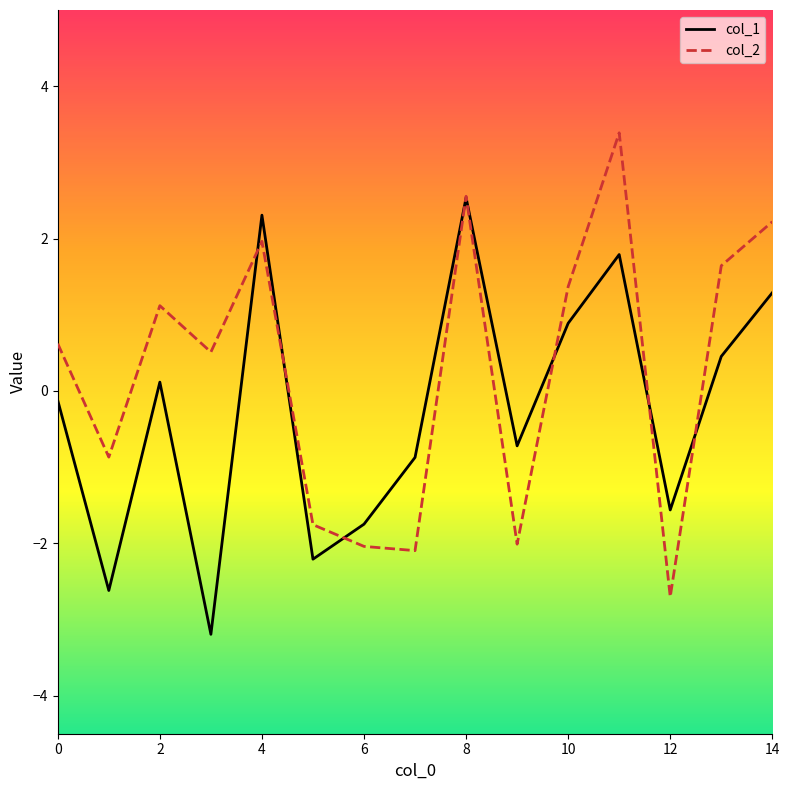

How many distinct data groups are displayed?

2